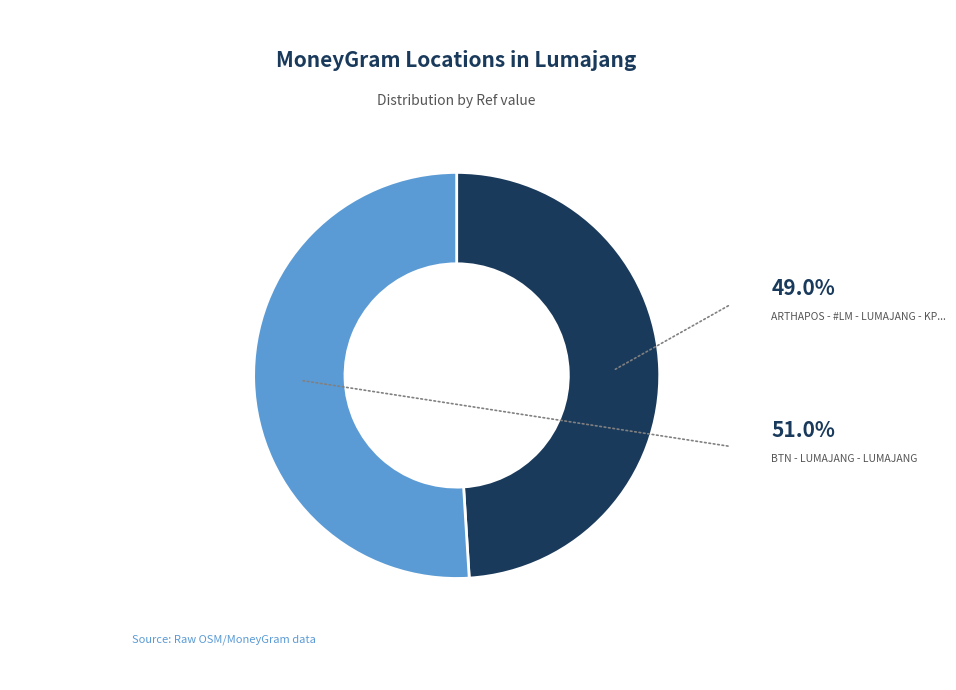

Is there a majority slice in this chart?

Yes